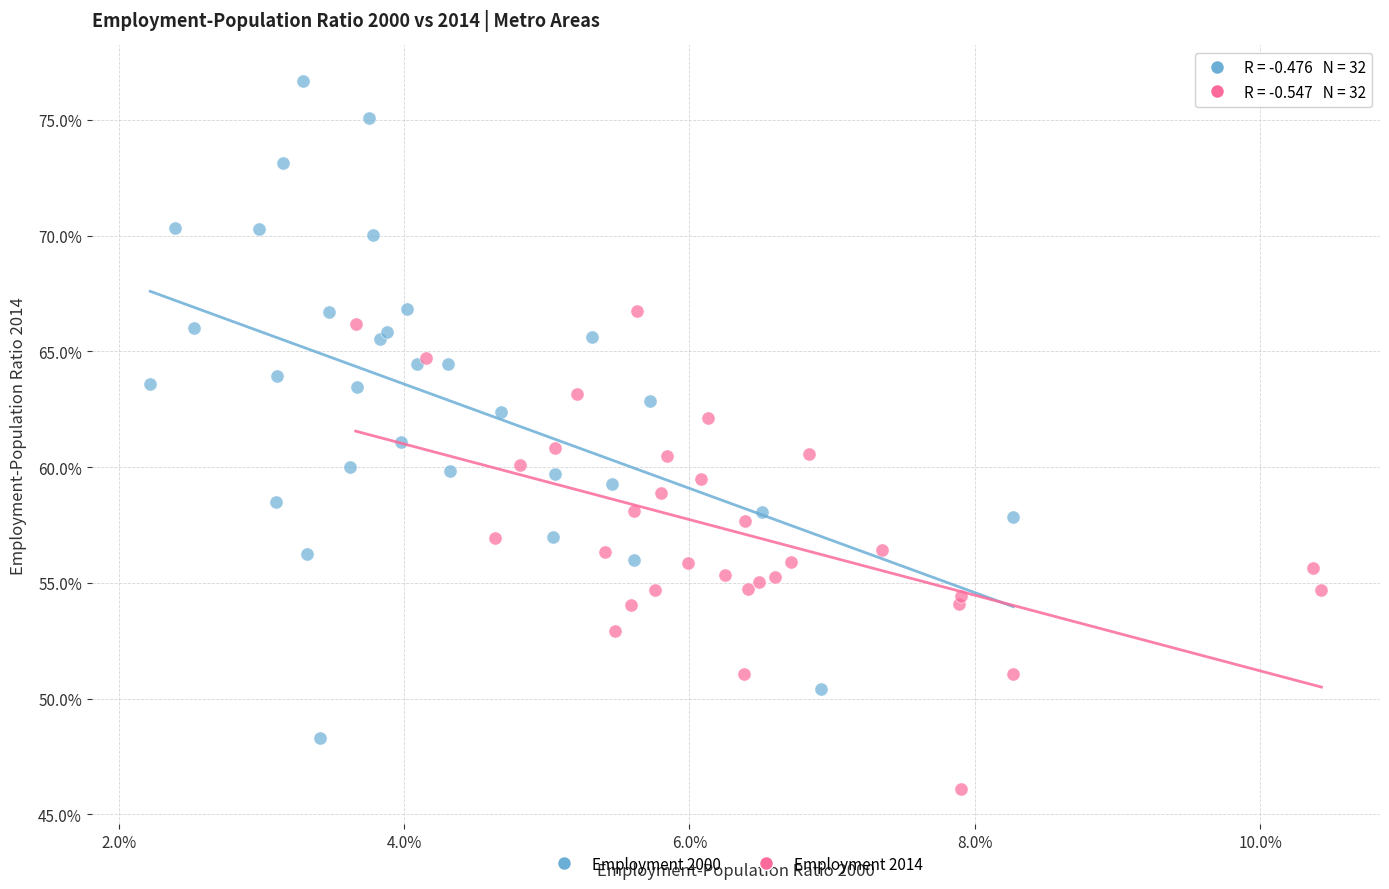

What are all the series names shown in the legend?

Employment 2000, Employment 2014